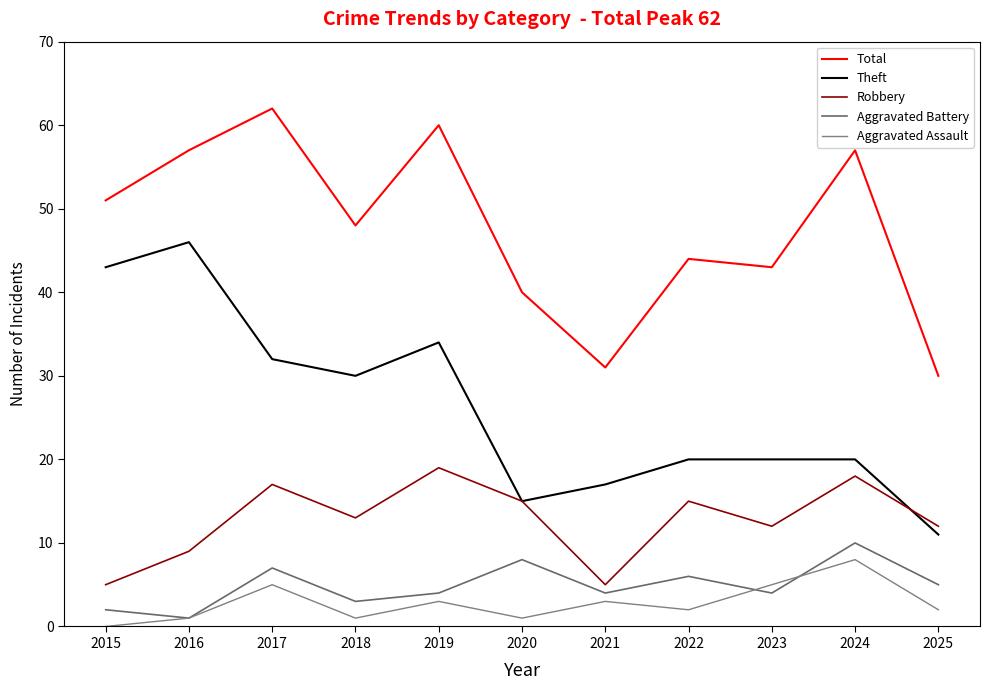

What is the average value of the Robbery series?

13